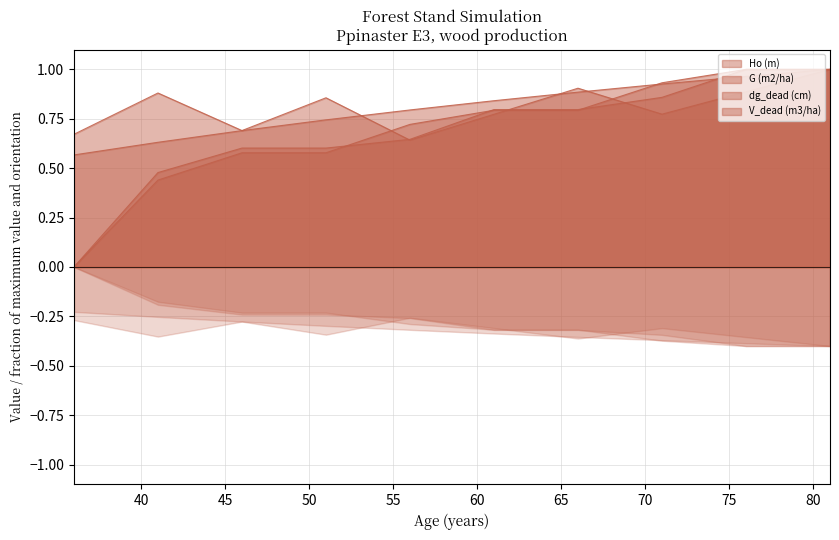

What is the sum of all dg_dead (cm) values?

6.8